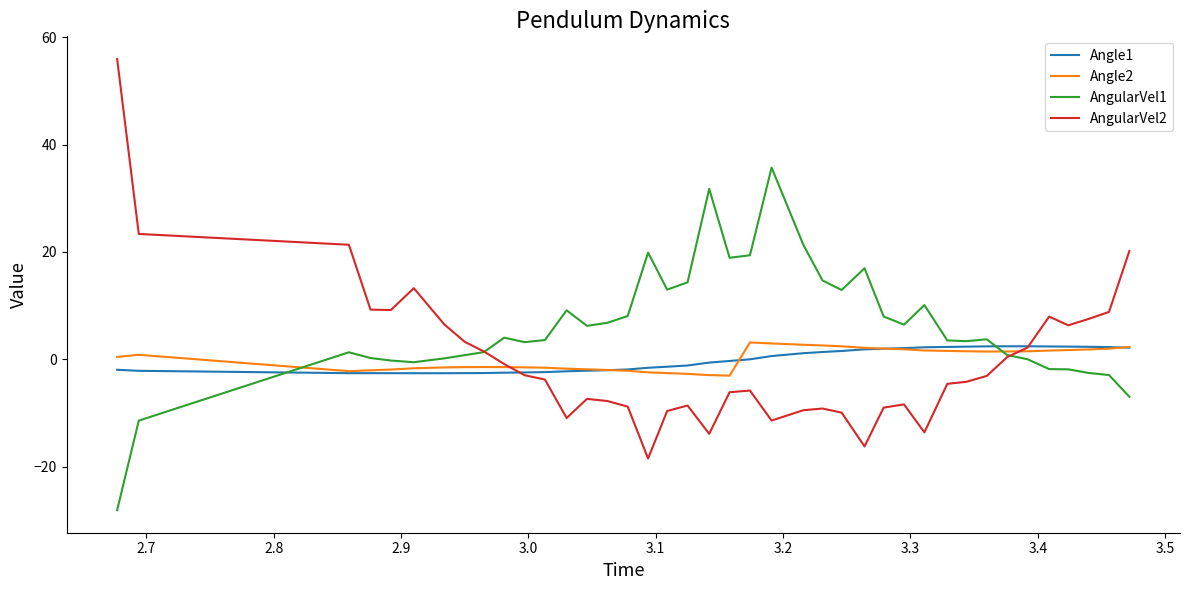

True or false: AngularVel1 and Angle1 cross at least once.

True